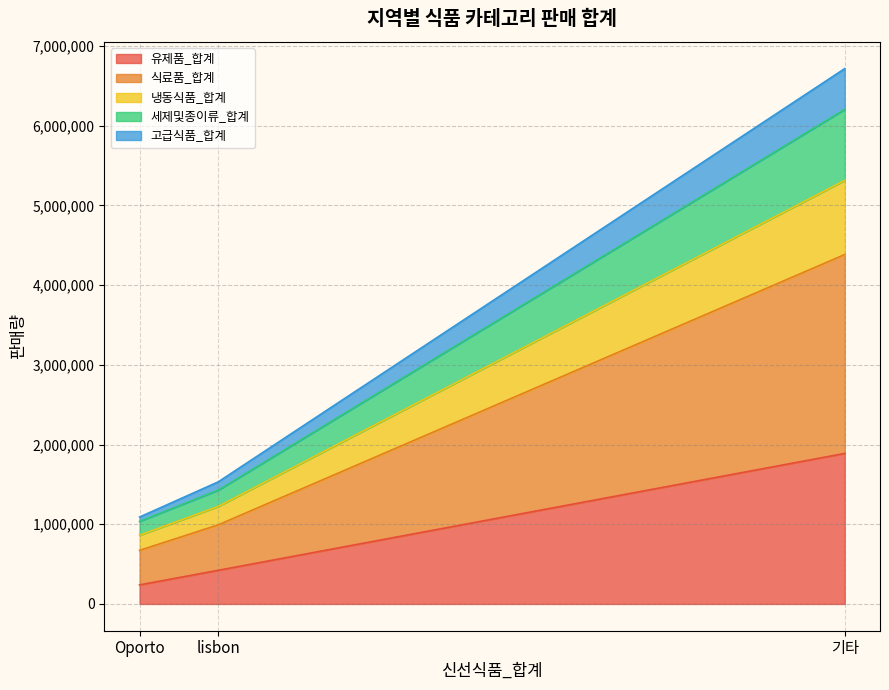

True or false: 고급식품_합계 has a value of 206032 at Oporto.

False